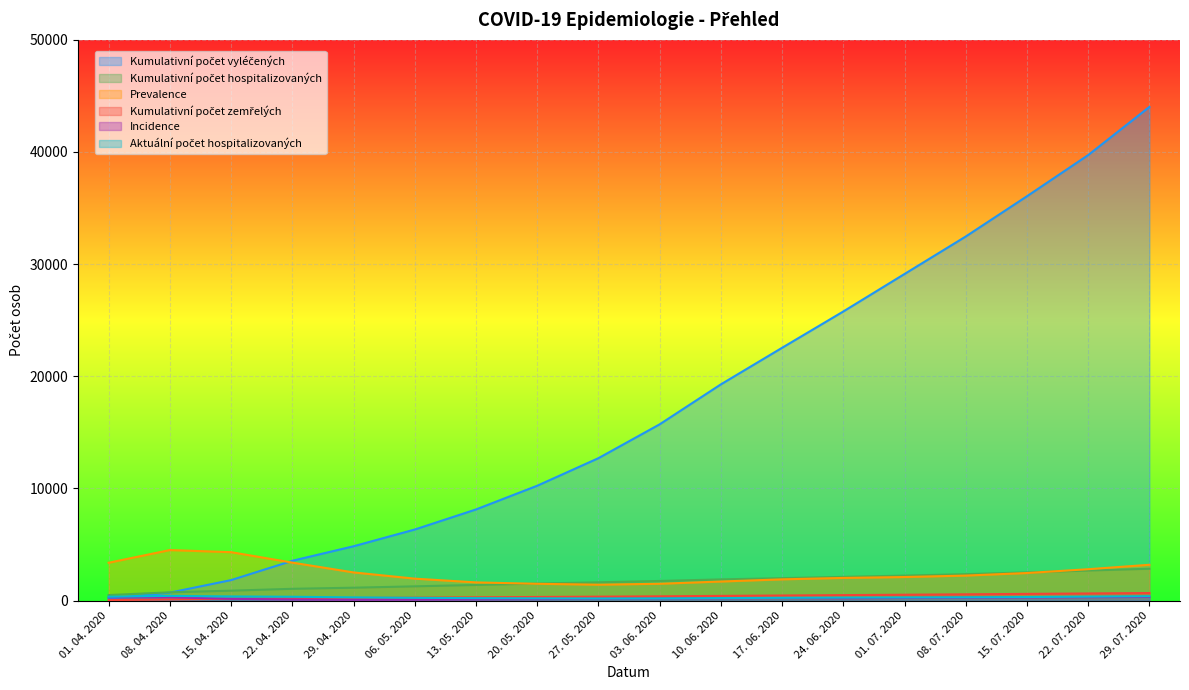

Reading left to right, extract all data points from this chart.

Kumulativní počet vyléčených: 178	711	1828	3551	4845	6338	8127	10241	12698	15715	19278	22539	25777	29120	32461	36051	39722	44017
Kumulativní počet hospitalizovaných: 493	740	885	1052	1150	1272	1396	1519	1632	1751	1891	2002	2115	2231	2358	2513	2683	2841
Prevalence: 3376	4506	4319	3387	2513	1958	1624	1498	1419	1502	1701	1895	2022	2102	2231	2459	2798	3195
Kumulativní počet zemřelých: 43	107	166	206	234	263	293	323	352	383	420	455	490	525	561	599	636	674
Incidence: 283	294	160	99	75	82	110	134	159	182	205	228	212	235	258	281	305	328
Aktuální počet hospitalizovaných: 345	423	370	342	286	248	219	203	189	195	223	248	265	278	295	318	352	391